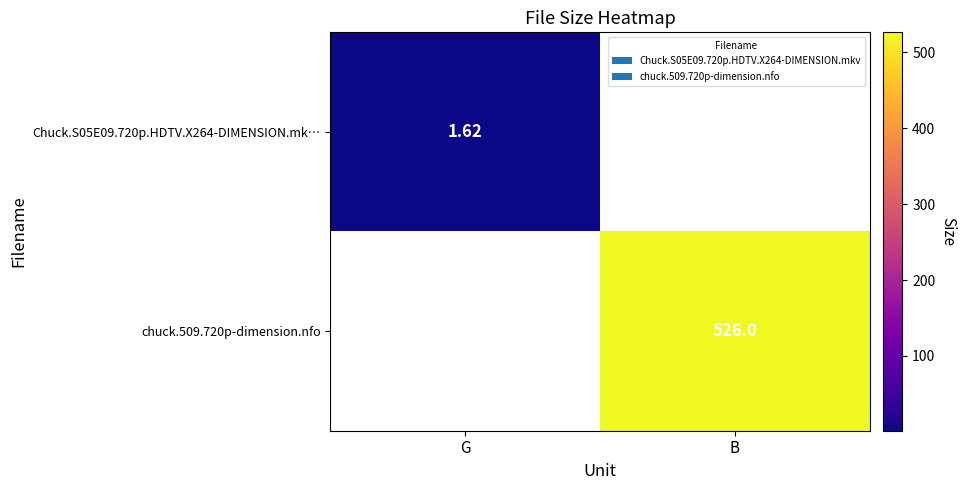

The value of Chuck.S05E09.720p.HDTV.X264-DIMENSION.mk… at G is 1.6. True or false?

True